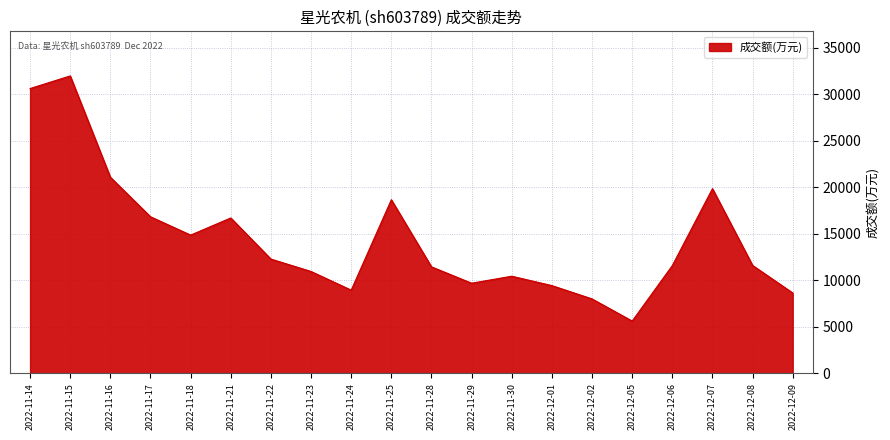

Approximately how many times larger is the value at 2022-11-30 compared to 2022-11-18?

0.7